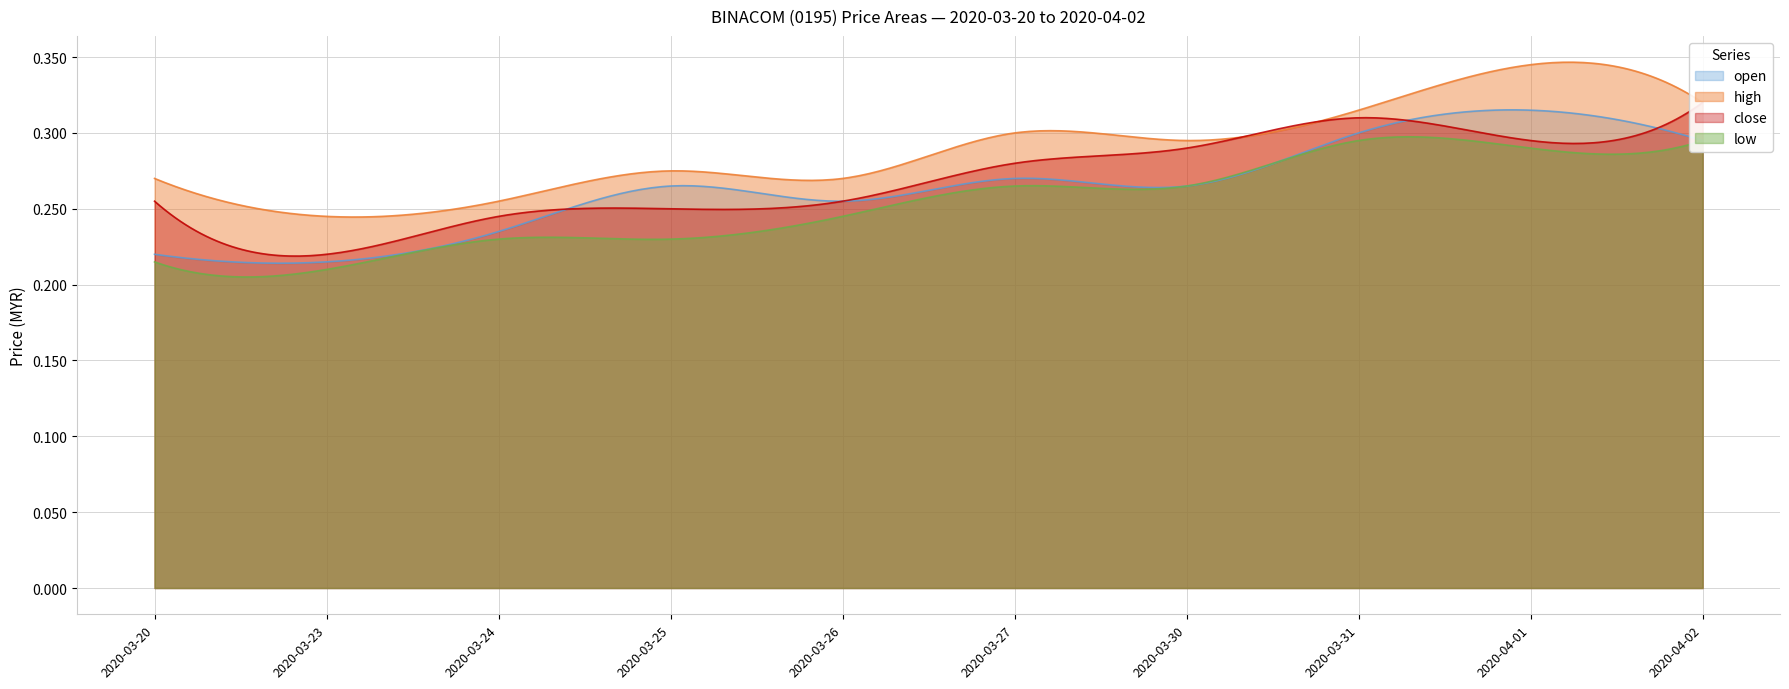

True or false: high and low cross at least once.

False